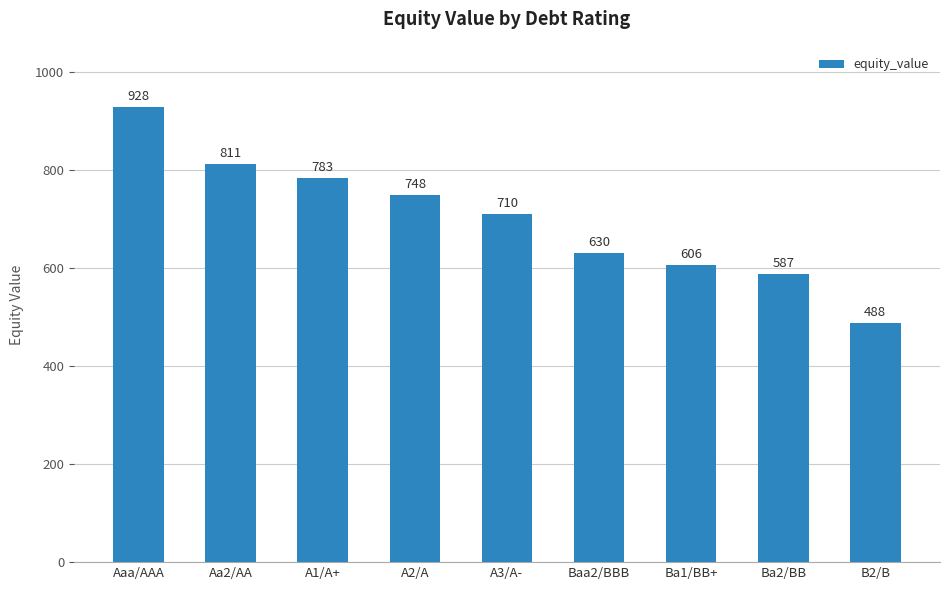

The value at Ba1/BB+ is 606.0. True or false?

True